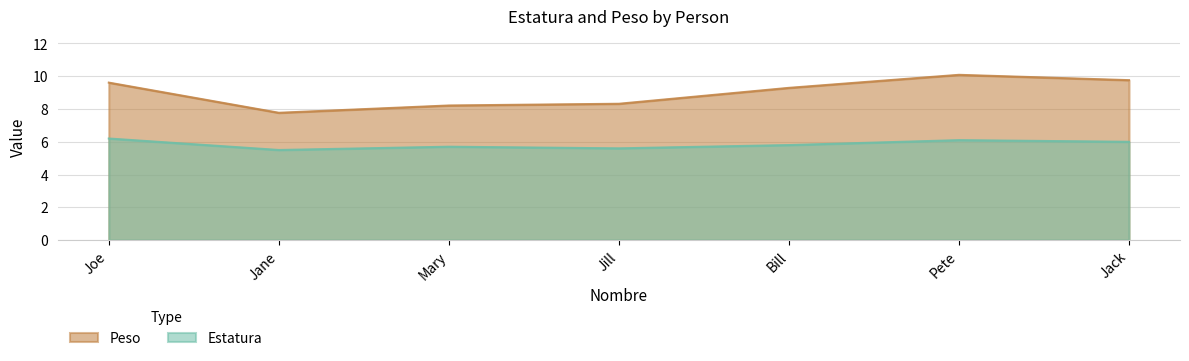

What is the difference between the second highest and second lowest values in the Peso series?

1.5